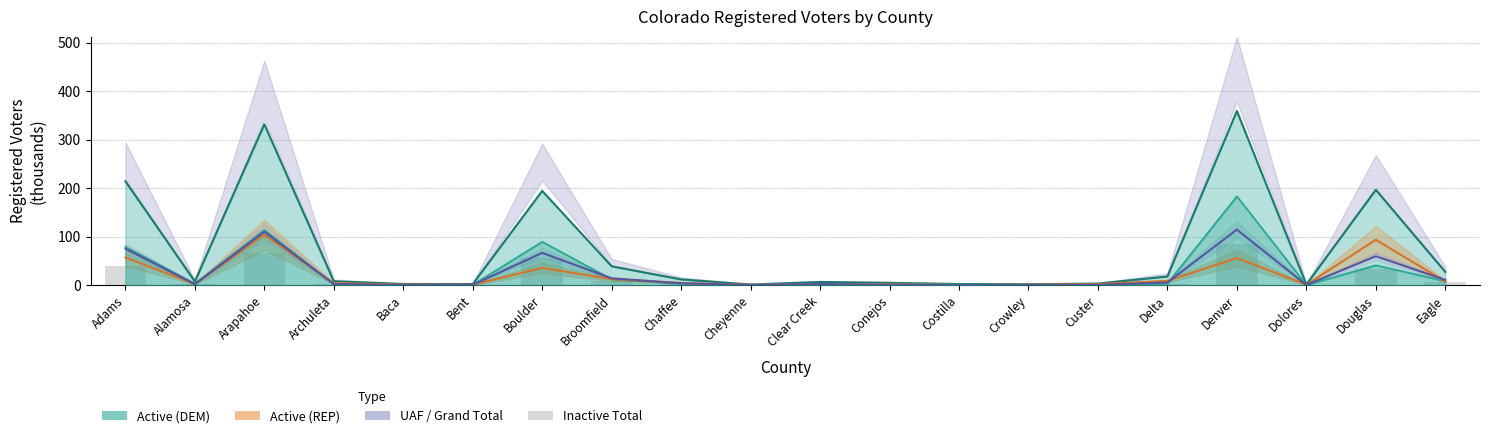

True or false: Active Total has a value of 11.9 at Chaffee.

True